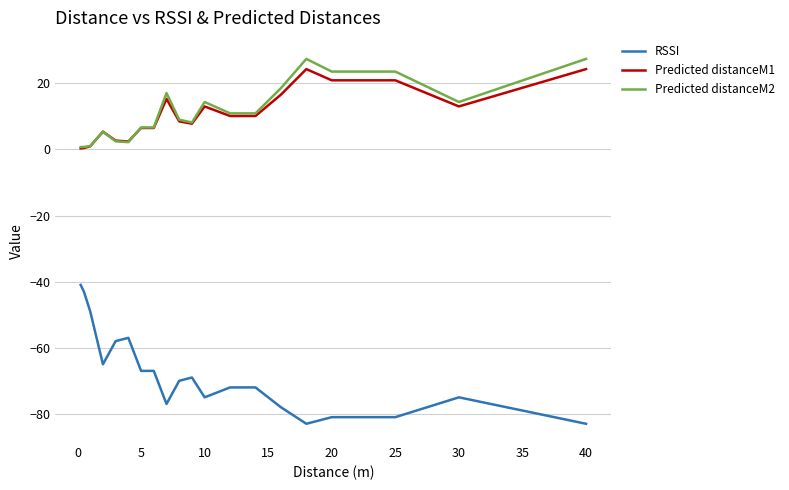

Which series has the widest spread of values?

RSSI